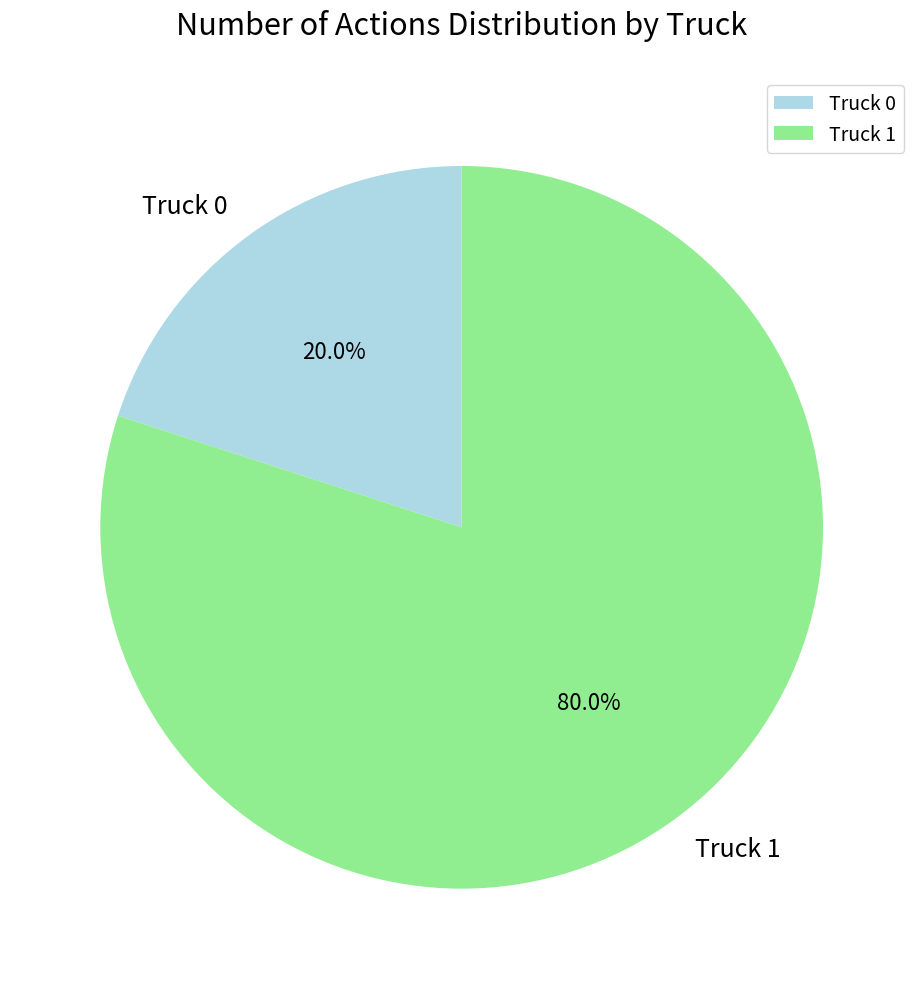

Between Truck 1 and Truck 0, which is larger?

Truck 1